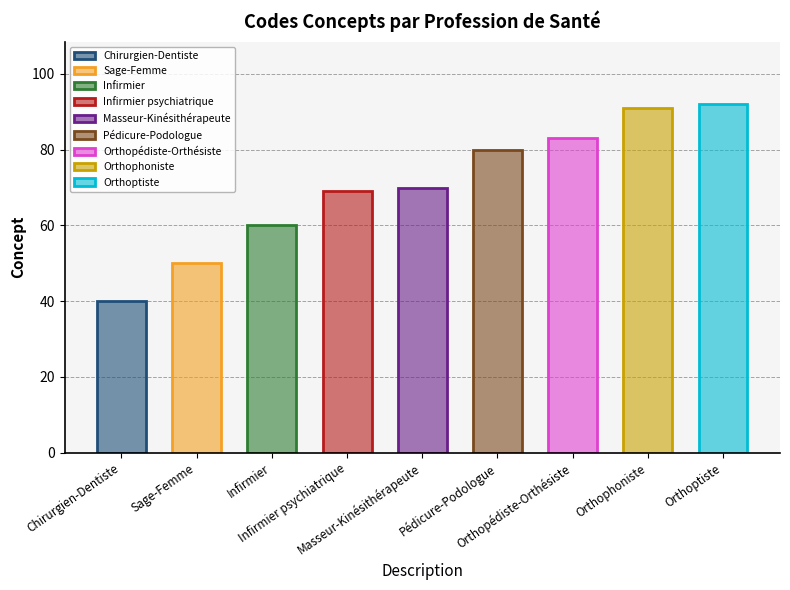

What is the value of the 6th bar from the left?

80